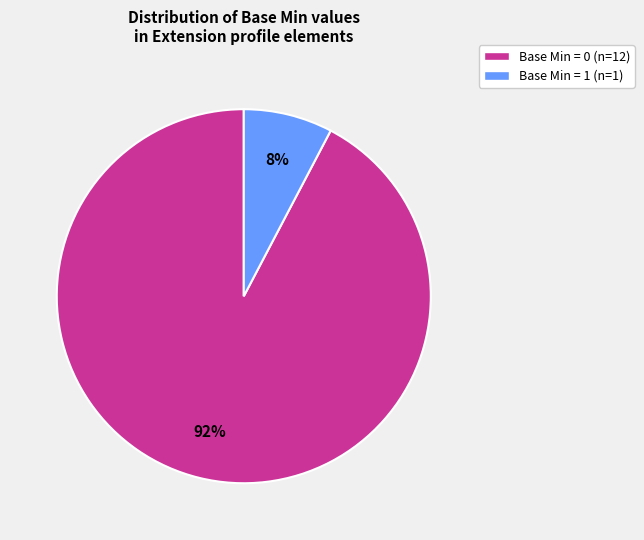

True or false: Base Min = 0 (n=12) accounts for 92% of the total.

True